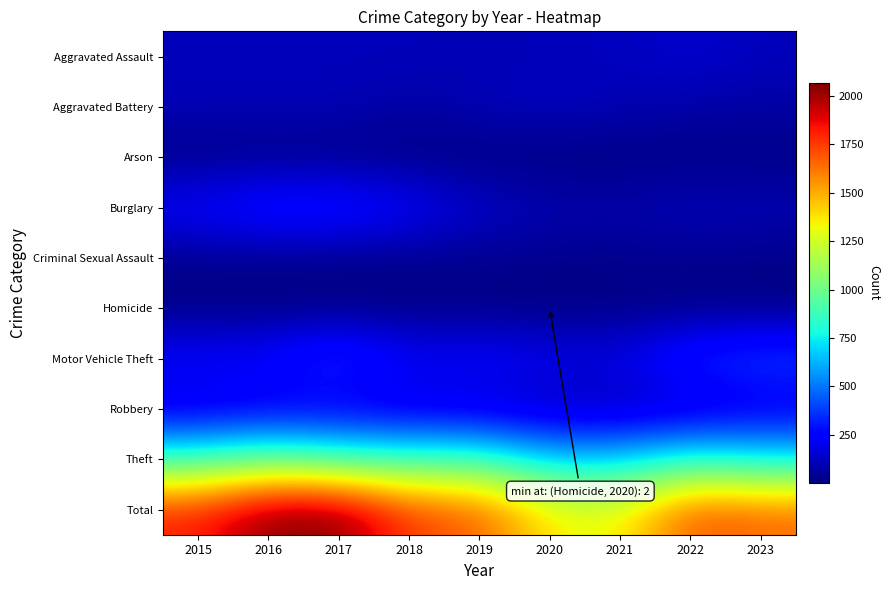

Which series has the largest range (max minus min)?

Total